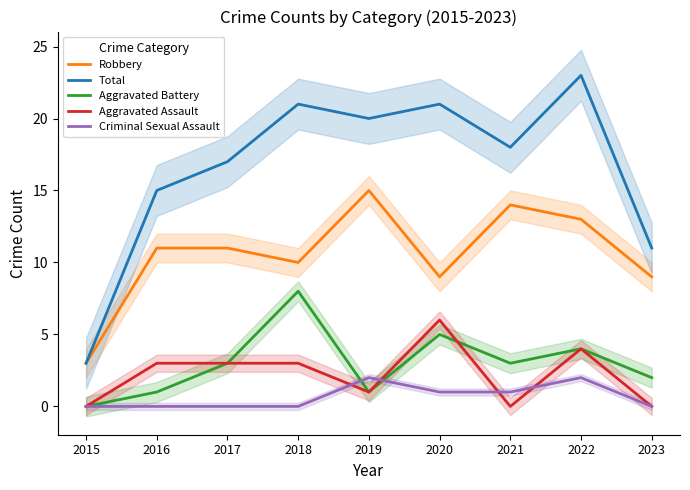

How many distinct data groups are displayed?

5